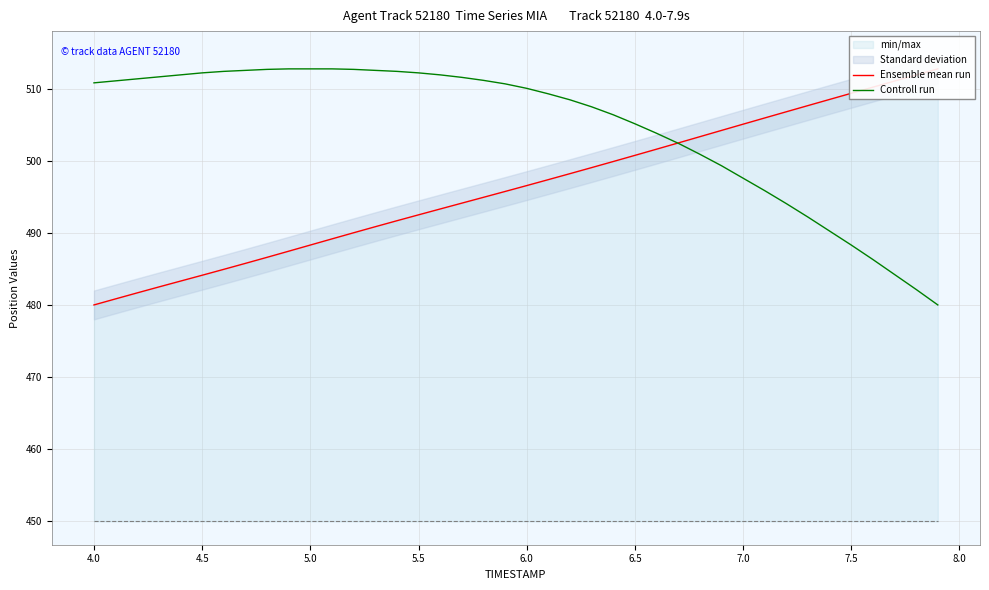

True or false: Controll run has a value of 871.7 at 4.0.

False